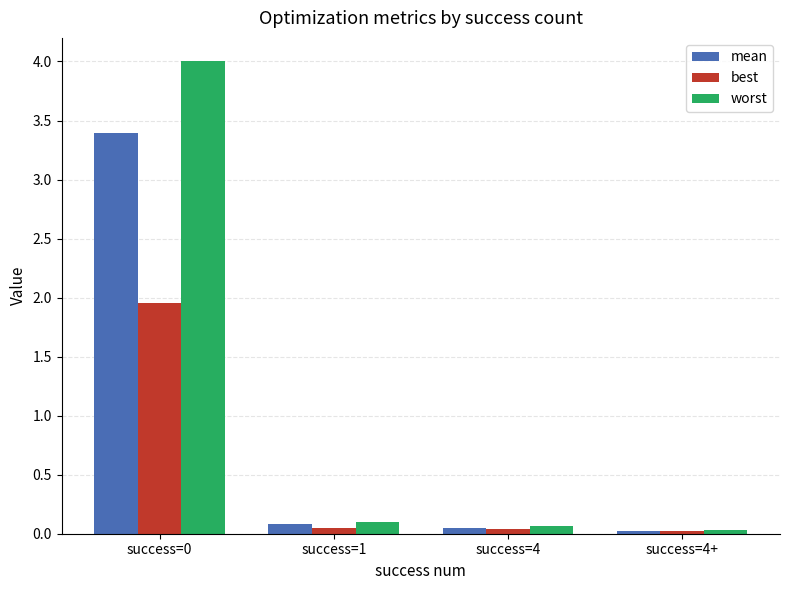

Is the value of worst at success=0 greater than the value of mean at success=4+?

Yes